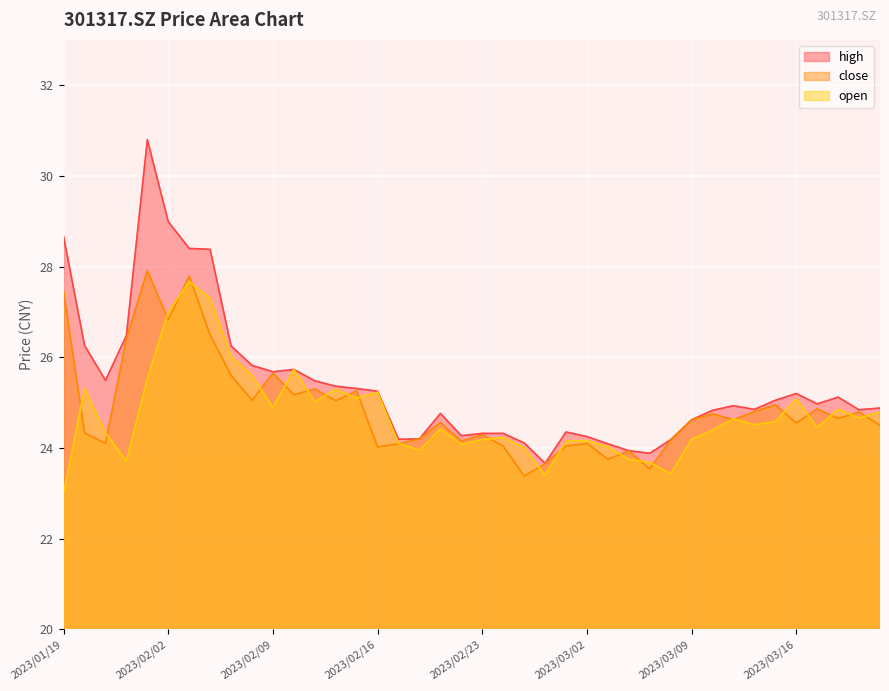

How many interior local valleys does the high series have?

9